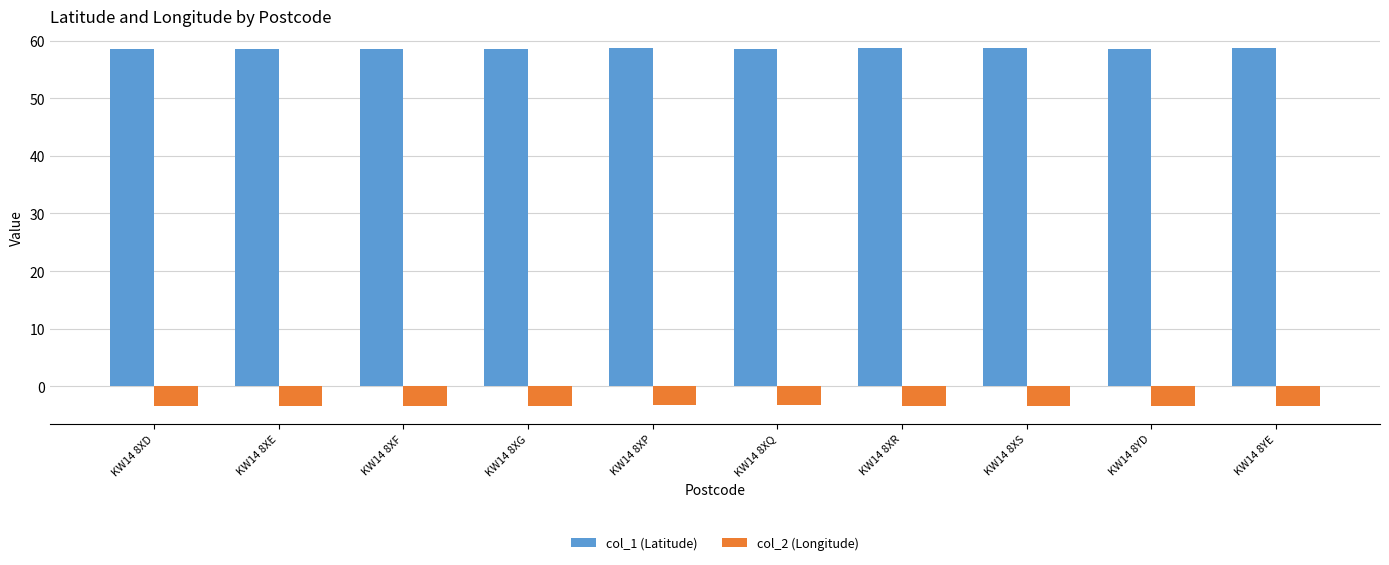

Rank the series by their maximum value, from lowest to highest.

col_2 (Longitude), col_1 (Latitude)